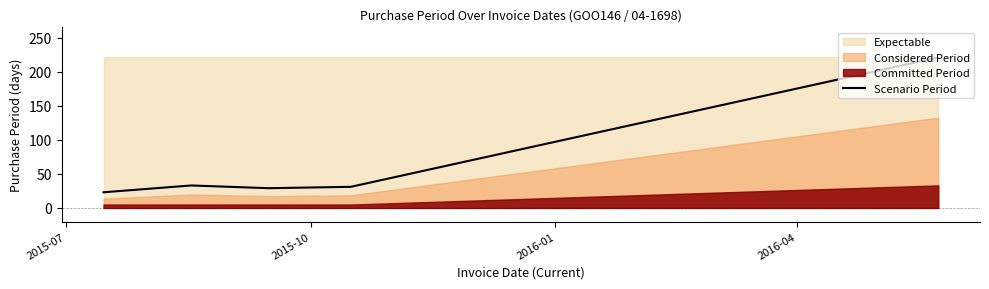

What is the lowest value of the Scenario Period series?

23